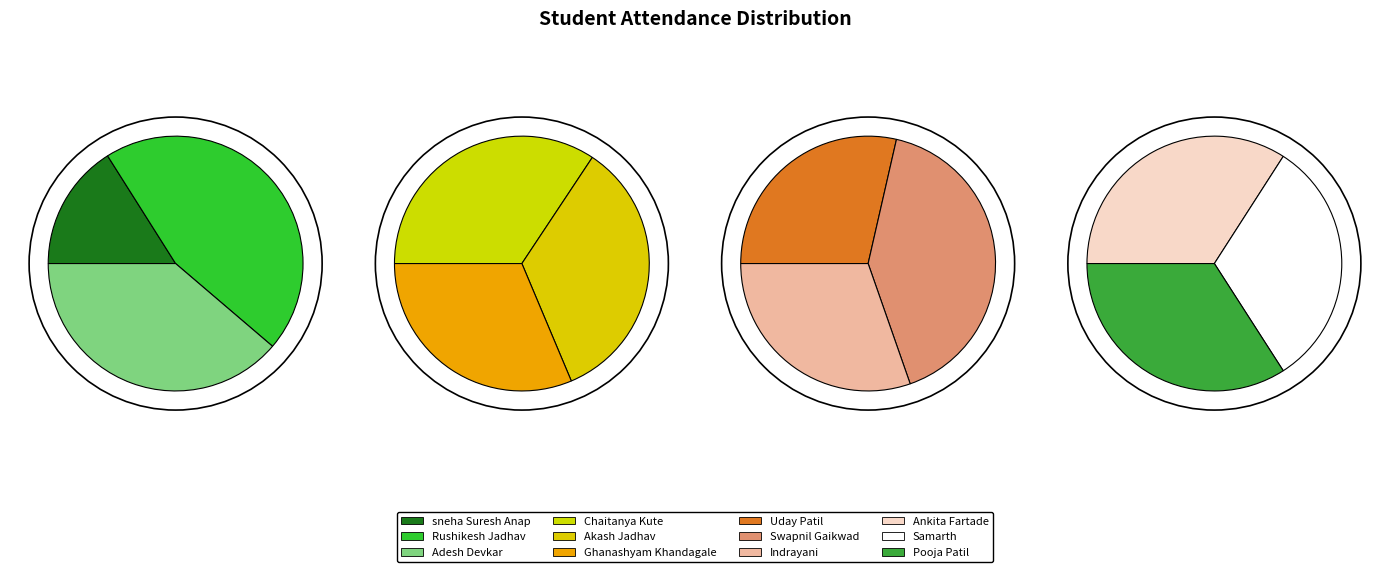

Which category has the smallest portion of the pie?

sneha Suresh Anap